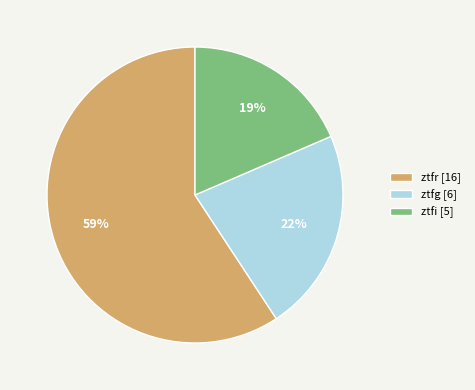

True or false: ztfi accounts for 7% of the total.

False